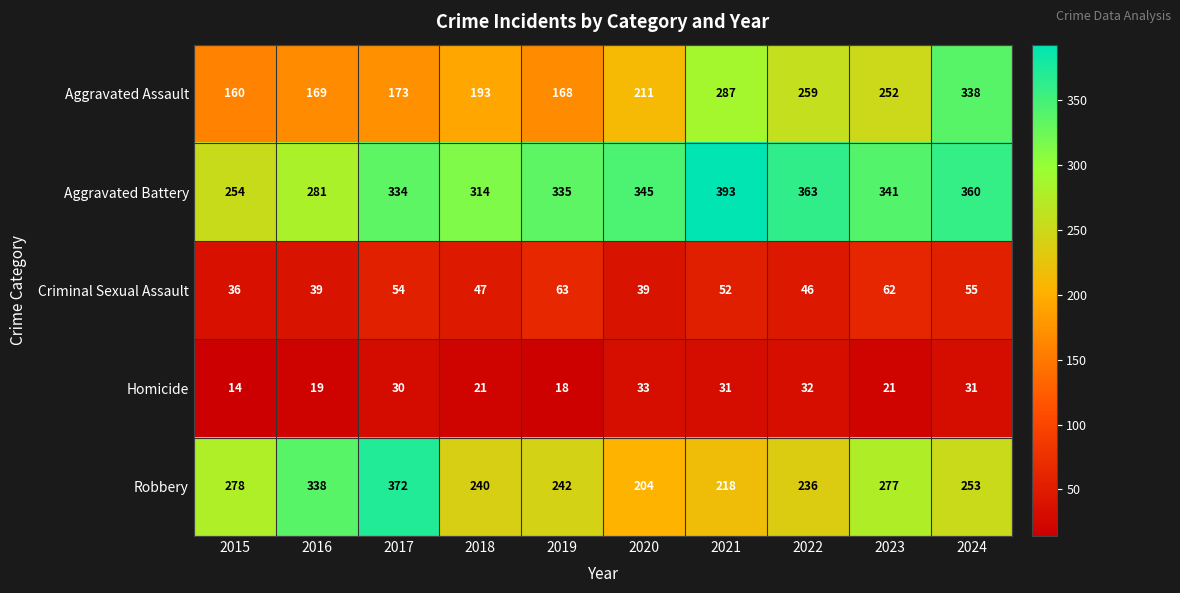

The value of Criminal Sexual Assault at 2015 is 48. True or false?

False